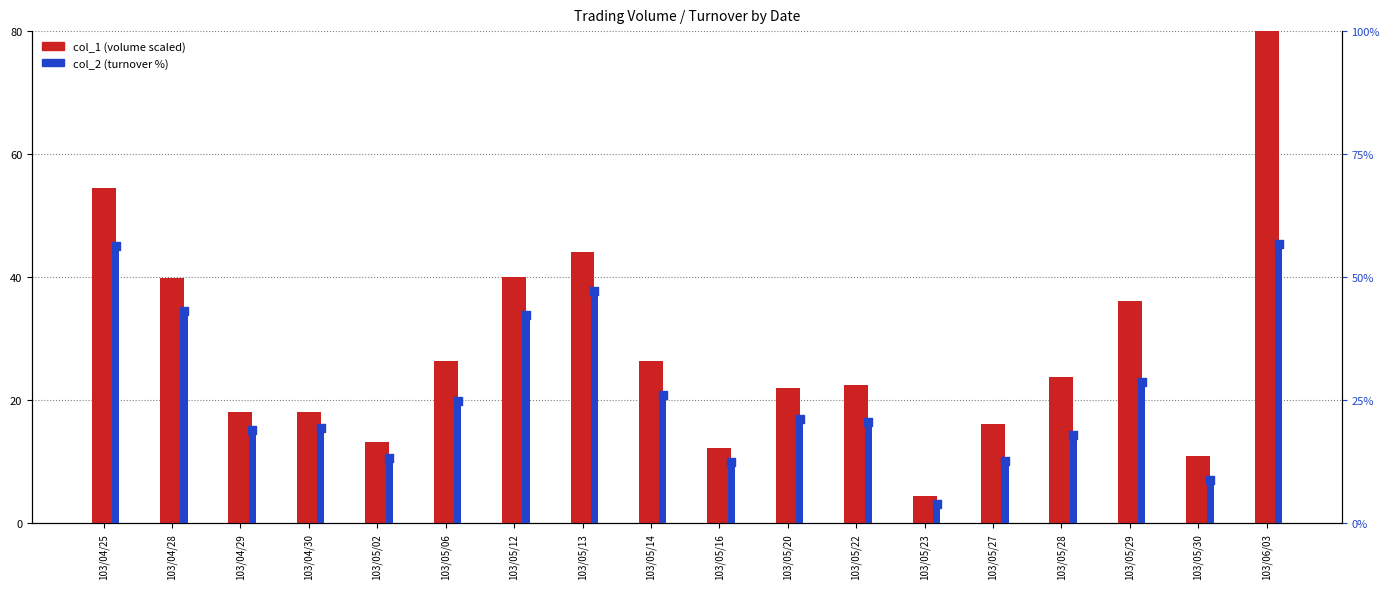

Which series reaches the minimum Y coordinate?

col_2 (turnover %)